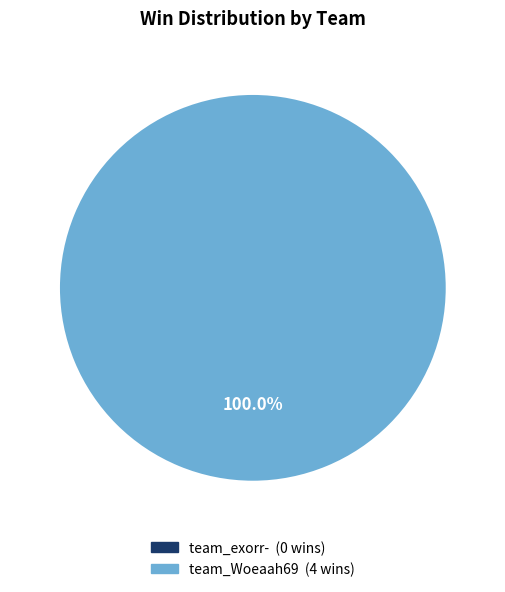

Is there any slice that represents more than half of the pie?

Yes